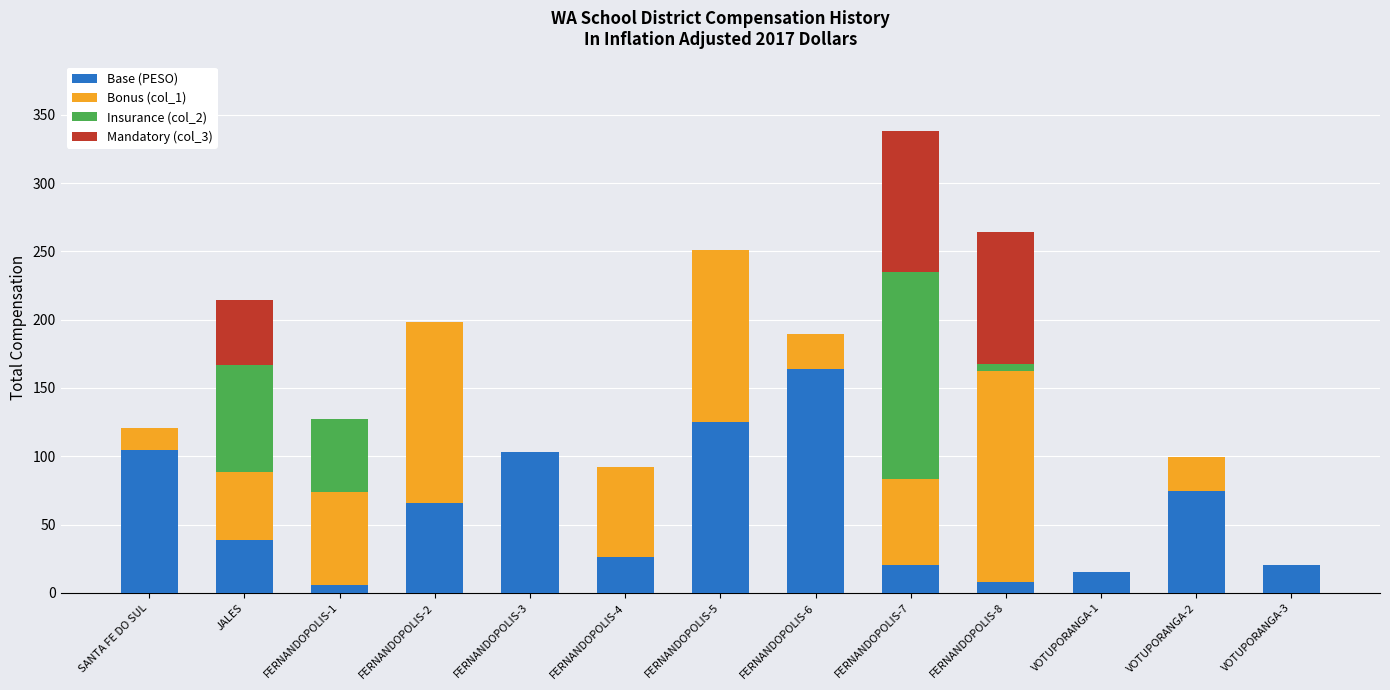

At which label is Base (PESO) closest to 84?

VOTUPORANGA-2